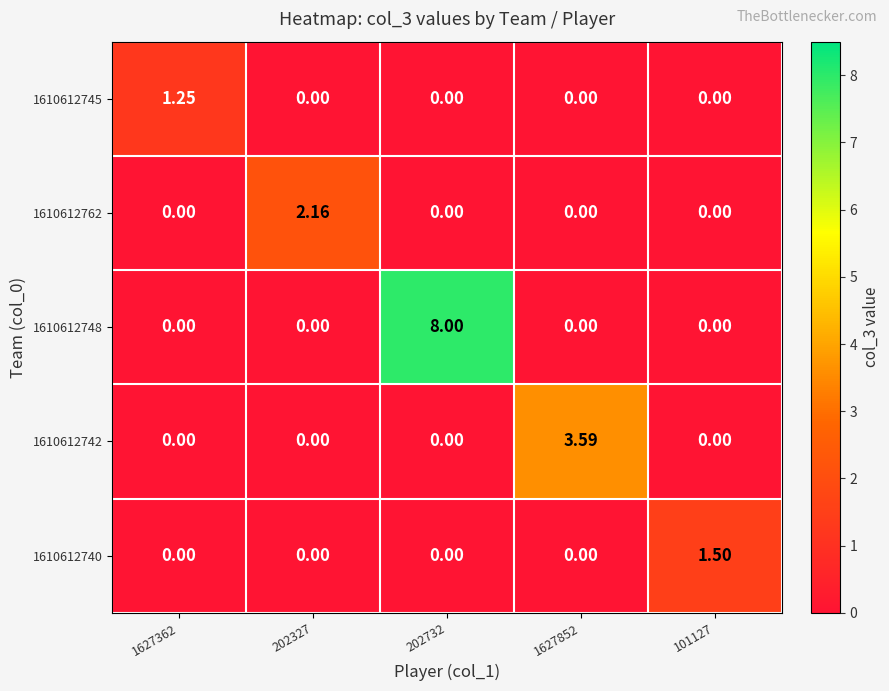

Is the value of 1610612748 at 101127 greater than the value of 1610612740 at 101127?

No